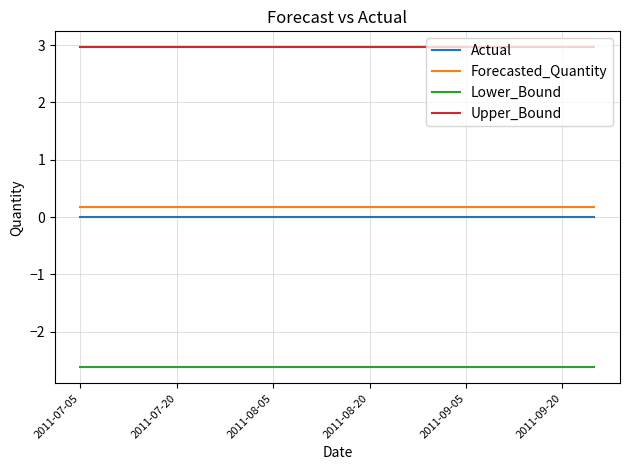

What are all the series names shown in the legend?

Actual, Forecasted_Quantity, Lower_Bound, Upper_Bound